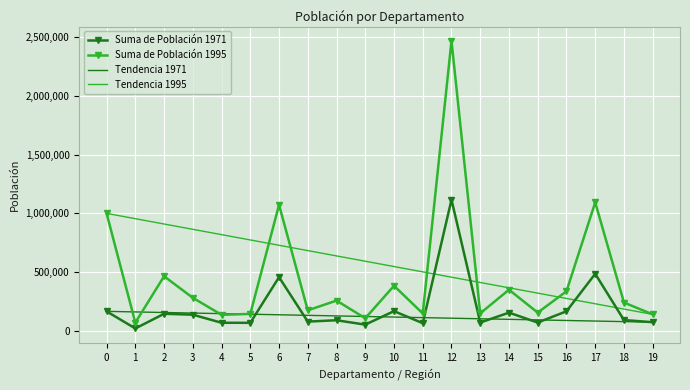

True or false: Suma de Población 1971 has more than 1 interior local peaks.

True